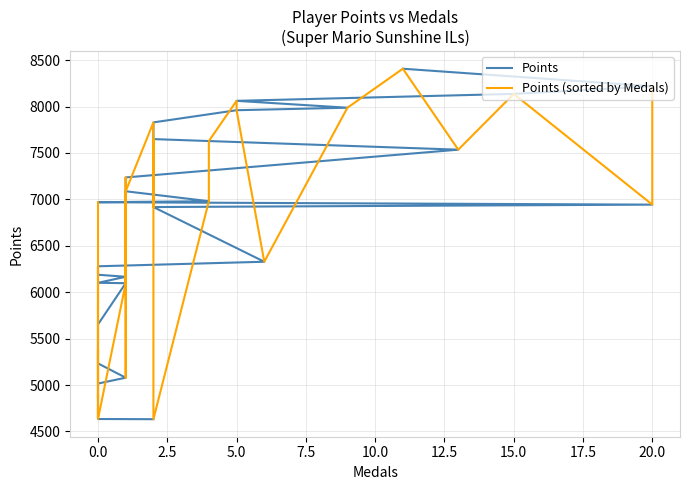

True or false: Points (sorted by Medals) and Points cross at least once.

True